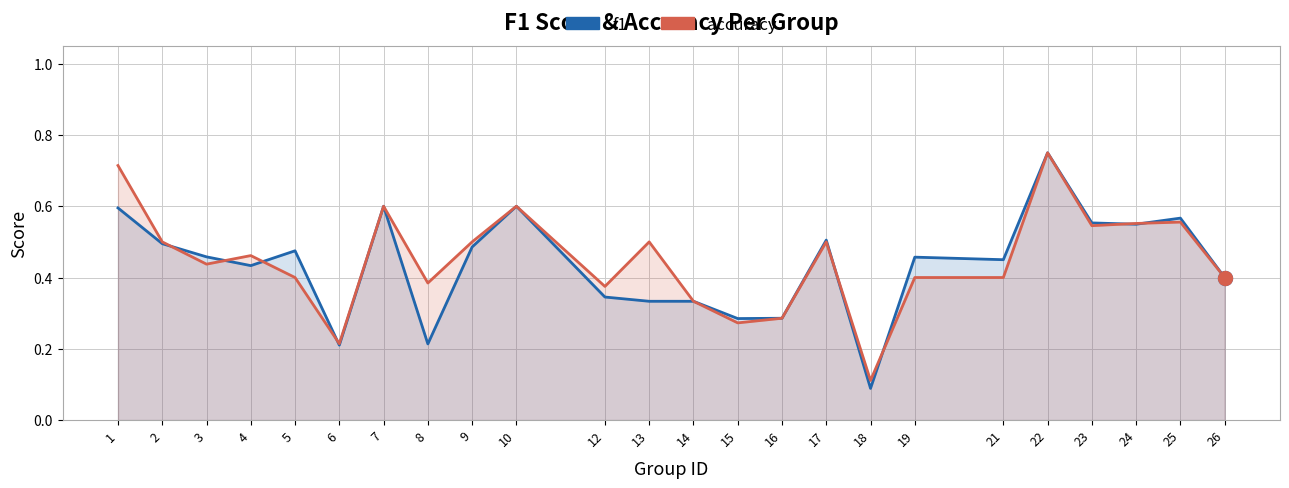

Which series has the largest range (max minus min)?

f1